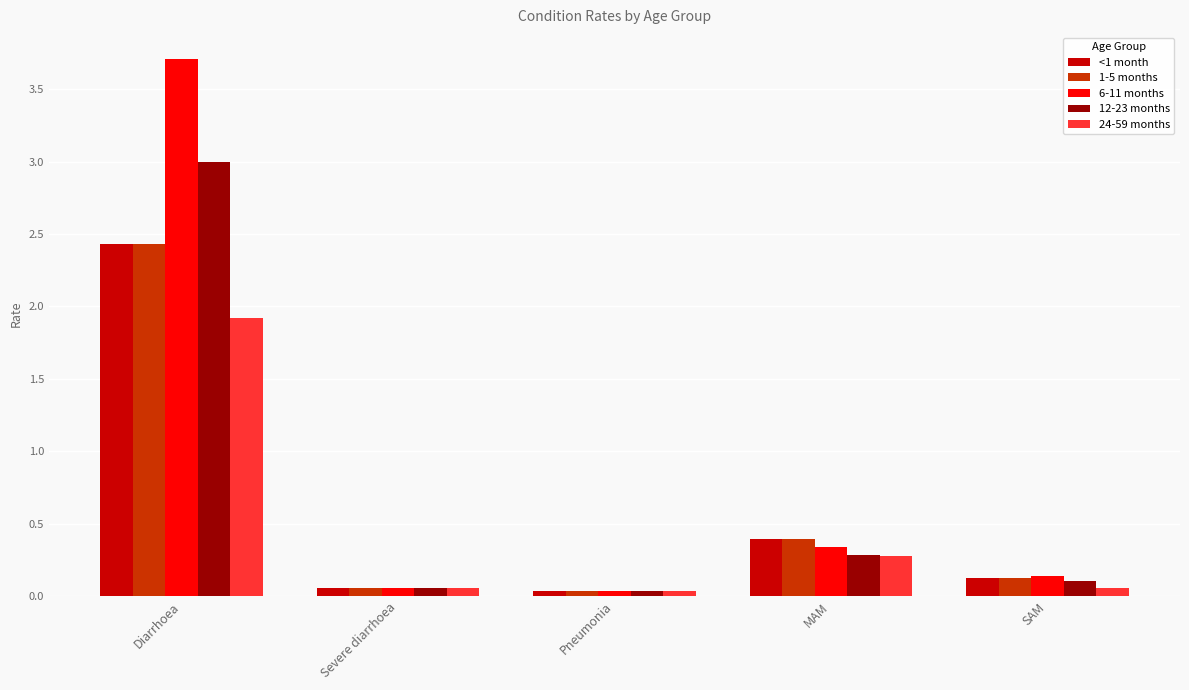

How many groups of bars are there?

5